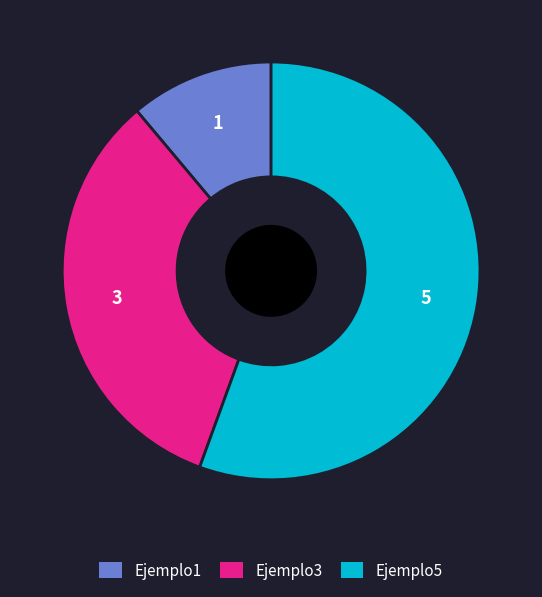

Which has a higher value, Ejemplo1 or Ejemplo3?

Ejemplo3